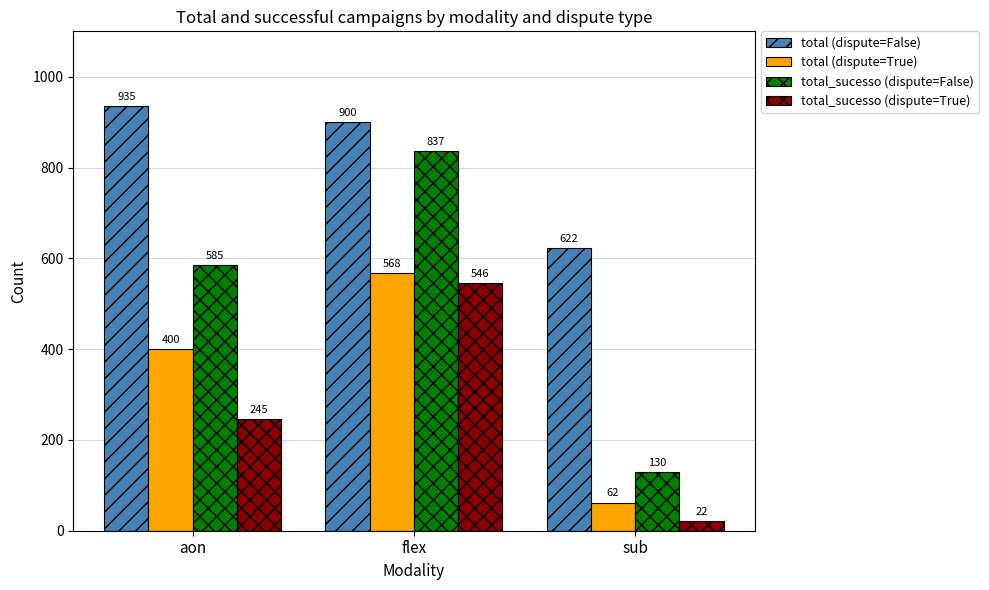

Rank the series at flex from lowest to highest value.

total_sucesso (dispute=True), total (dispute=True), total_sucesso (dispute=False), total (dispute=False)